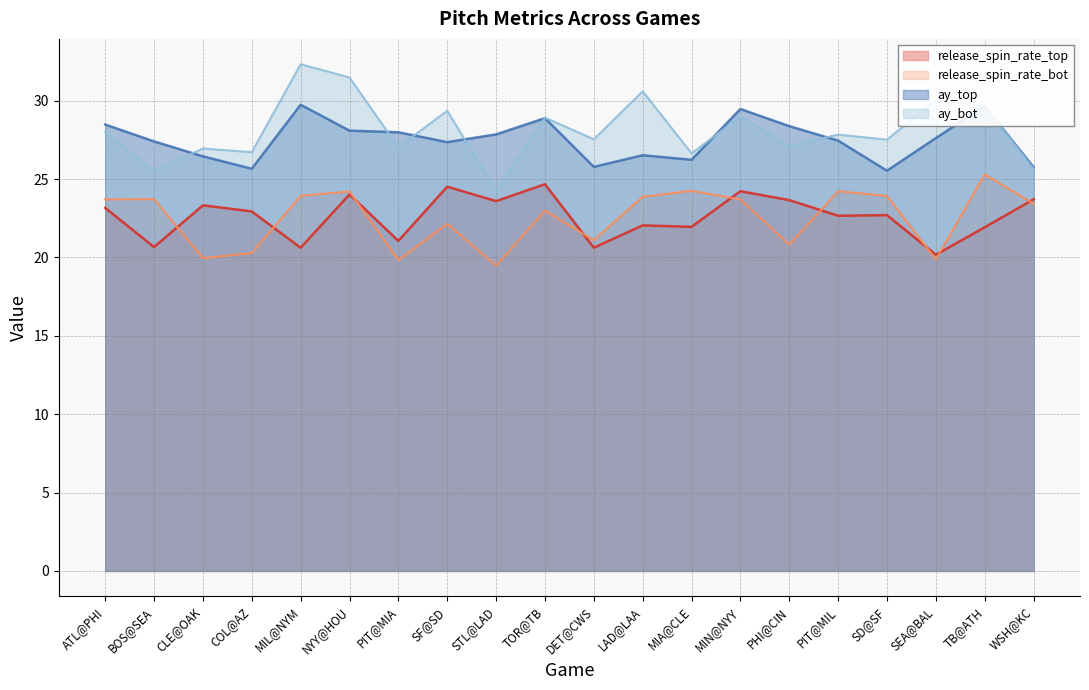

What is the difference between the maximum and minimum values in the ay_top series?

4.2